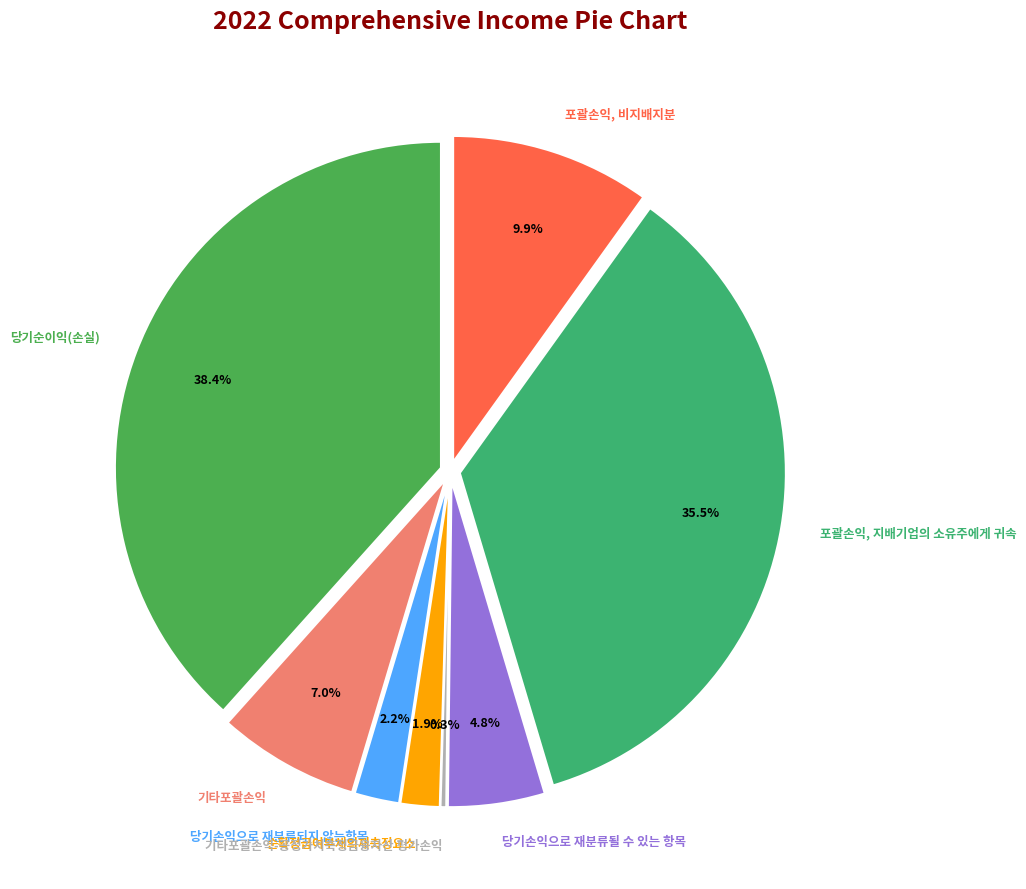

What is the total percentage of 당기손익으로 재분류되지 않는항목 and 포괄손익, 비지배지분?

12.1%